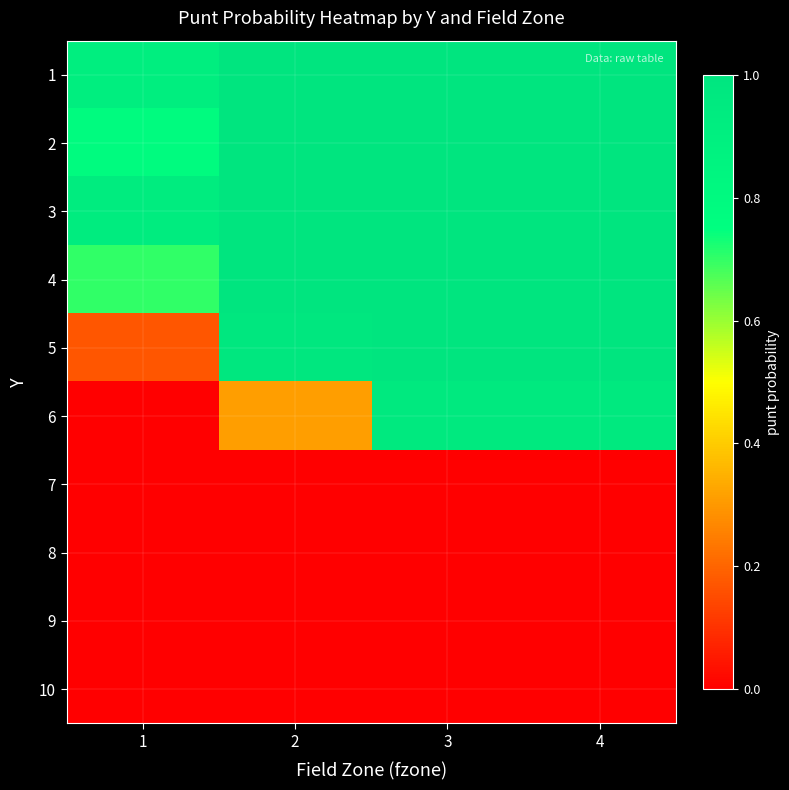

Which series has the largest range (max minus min)?

6